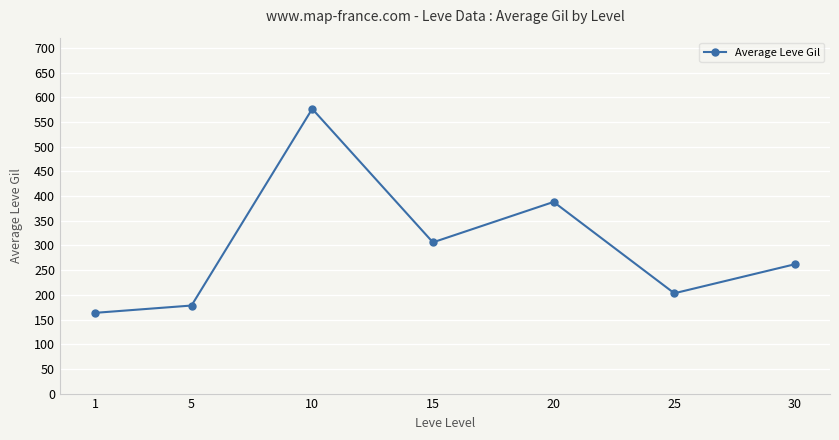

Reading left to right, extract all data points from this chart.

163.5	178.3	576.7	306.3	388.2	203.2	262.0